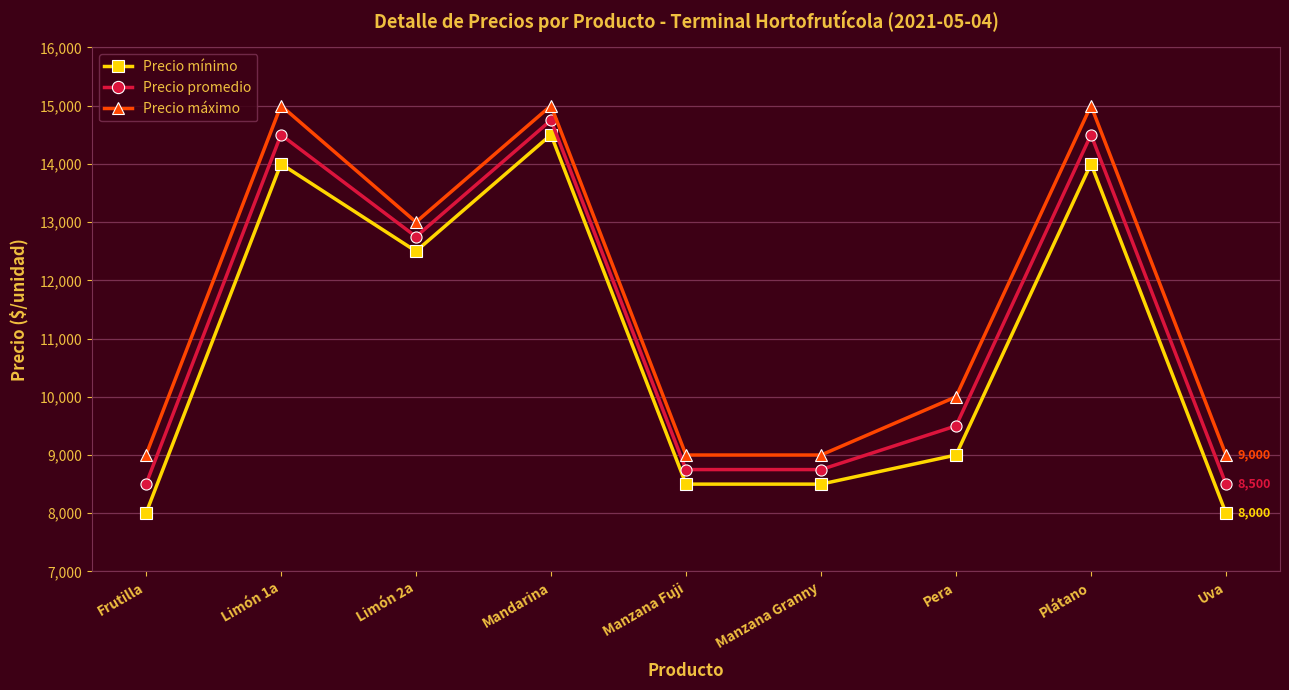

Is the value of Precio máximo at Limón 2a greater than the value of Precio mínimo at Mandarina?

No